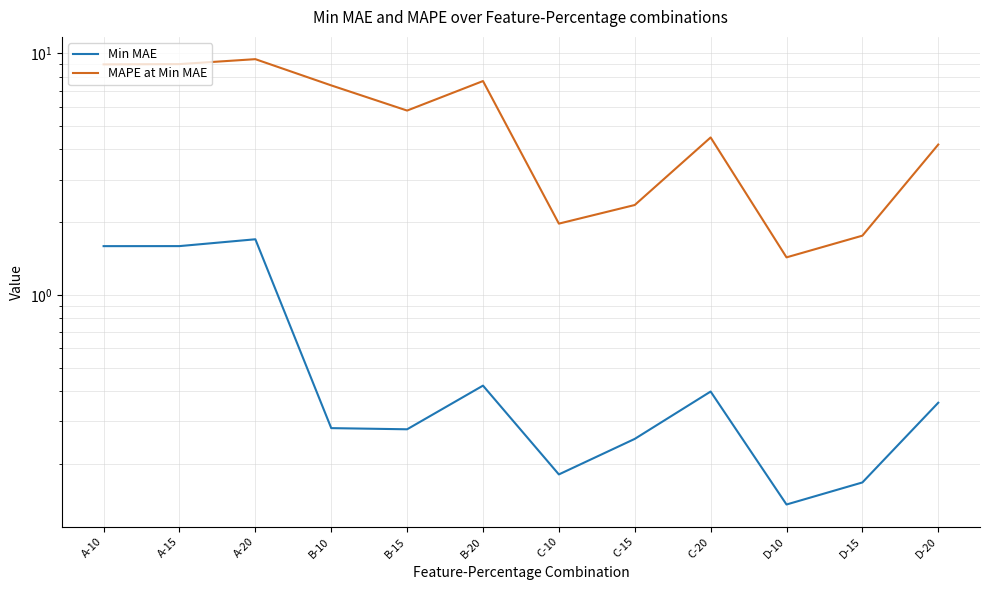

What is the label of the 10th point from the right?

A-20